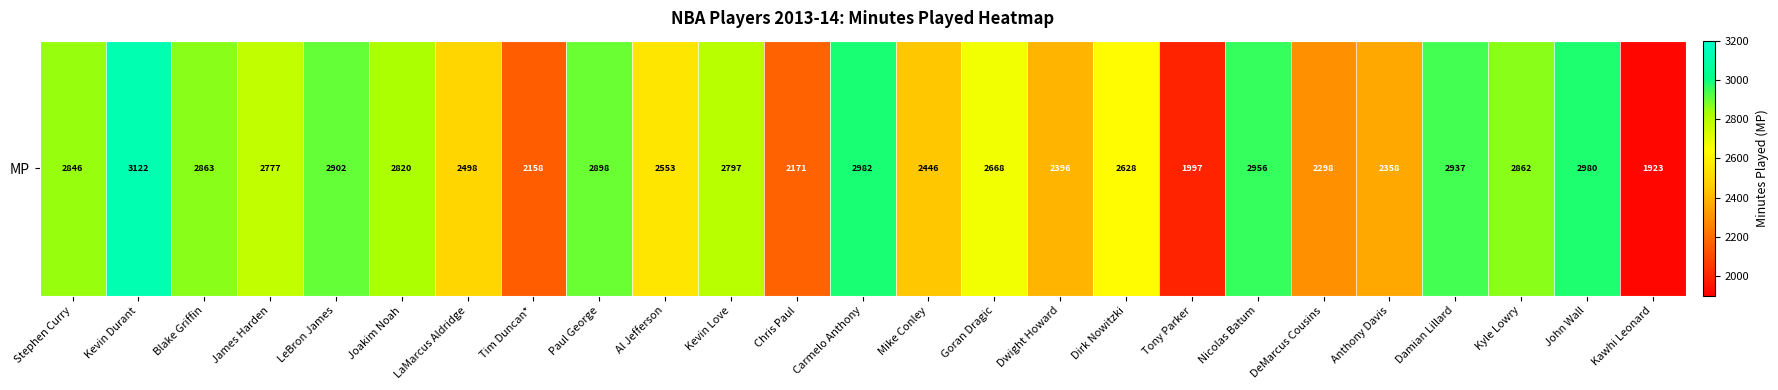

What is the minimum value shown in the chart?

1923